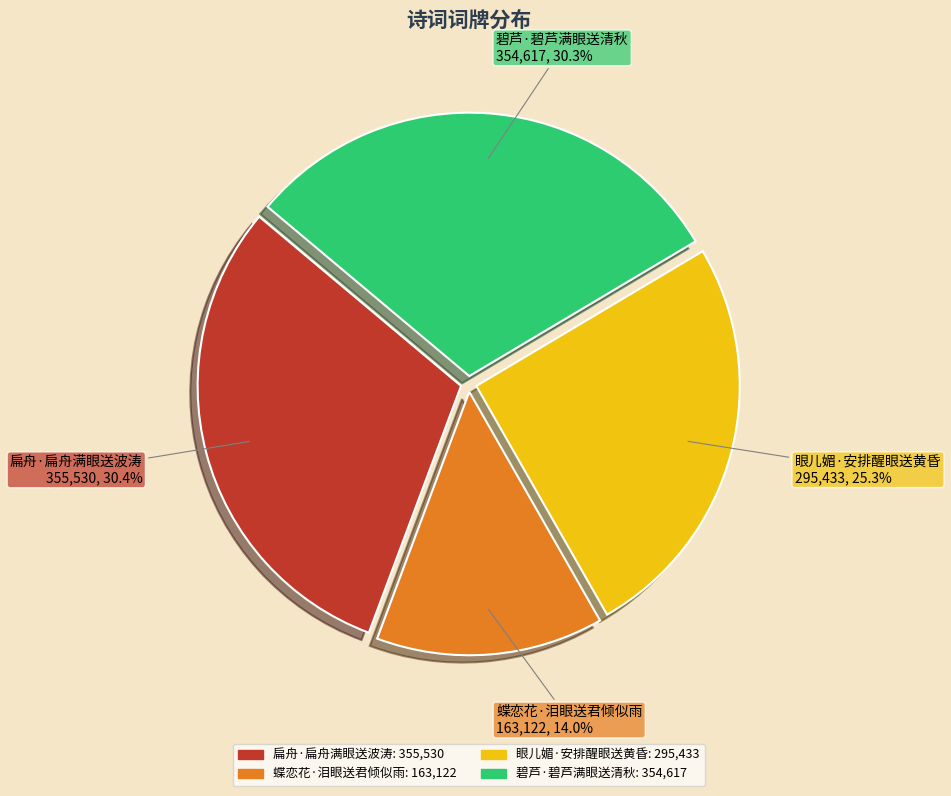

How many segments does this pie chart have?

4